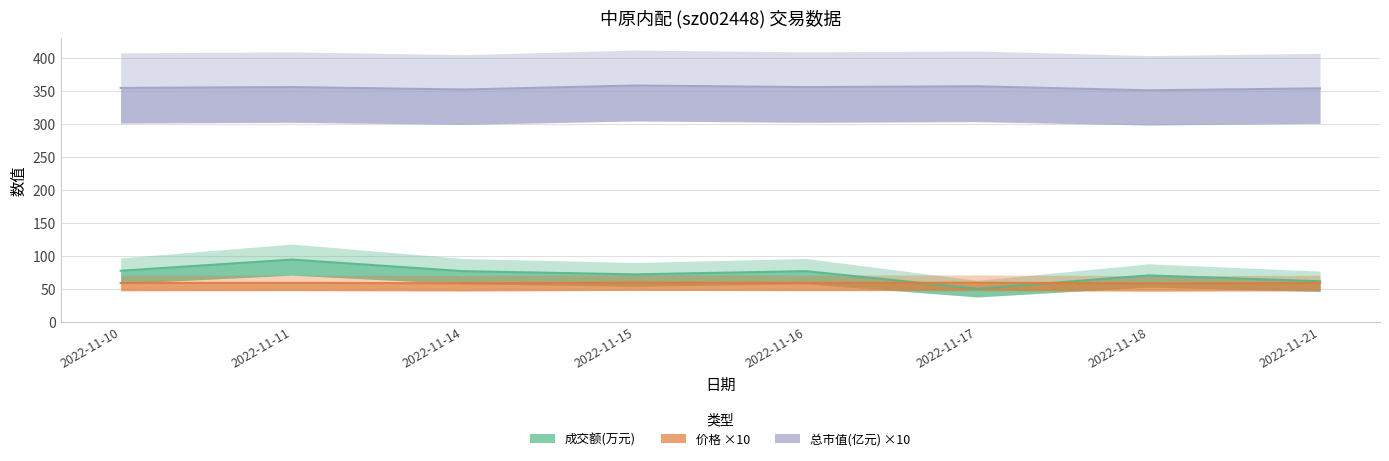

Between 2022-11-14 and 2022-11-16, which series saw the biggest shift?

总市值(亿元)